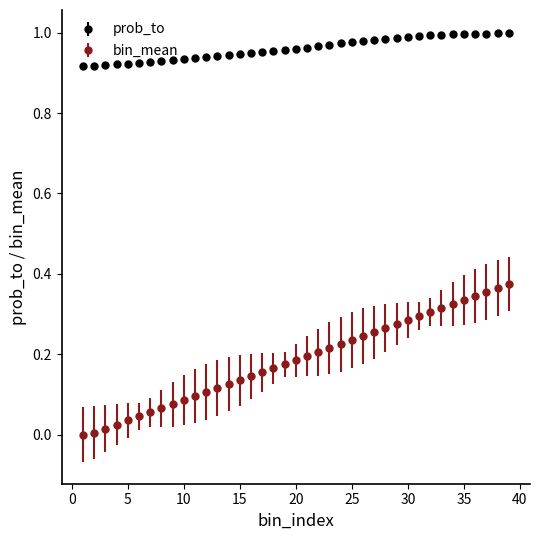

True or false: prob_to and bin_mean intersect in this chart.

False